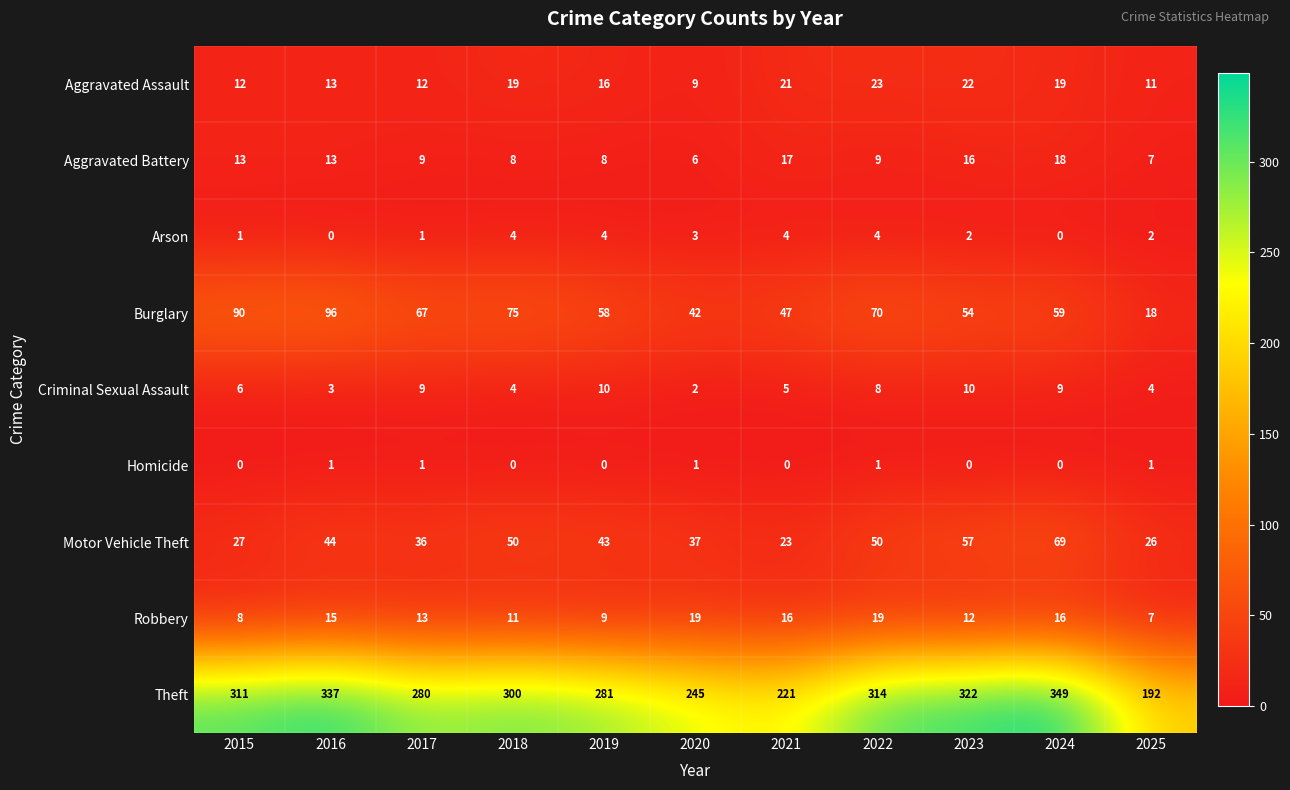

The value of Criminal Sexual Assault at 2021 is 3. True or false?

False